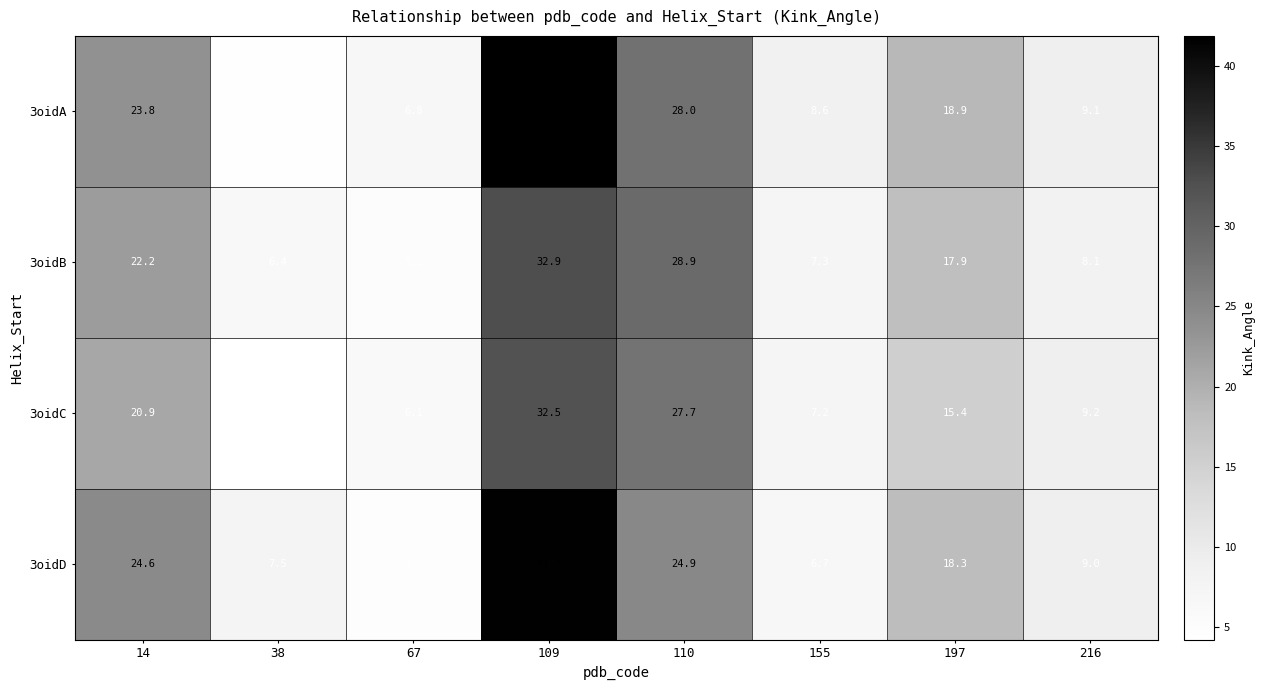

At which label does 3oidC first exceed 15?

14